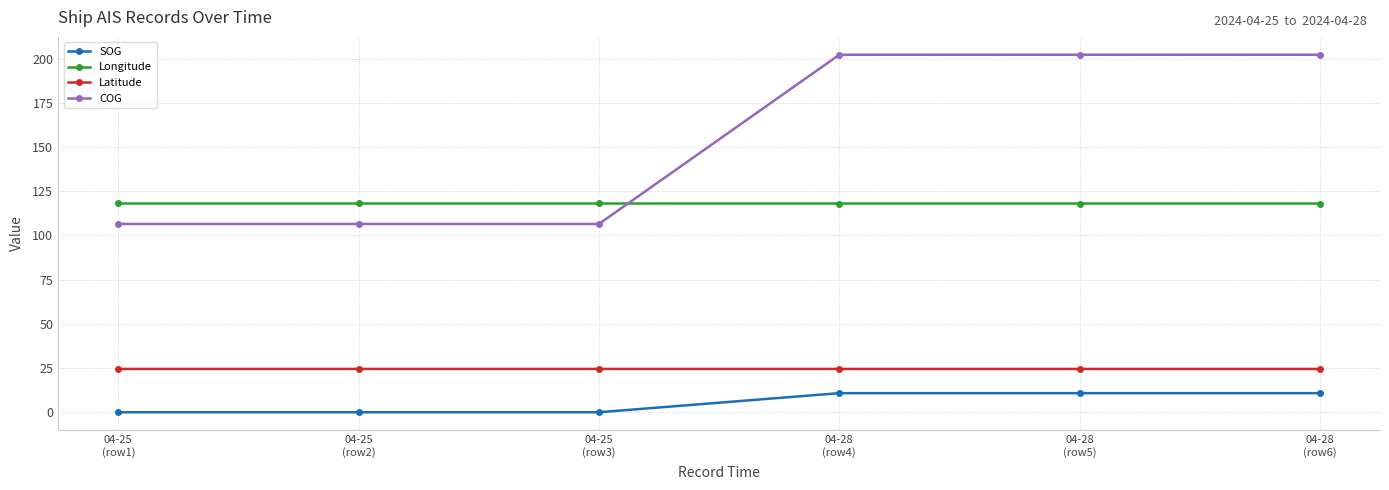

Where does the COG series first go above 202?

04-28
(row4)